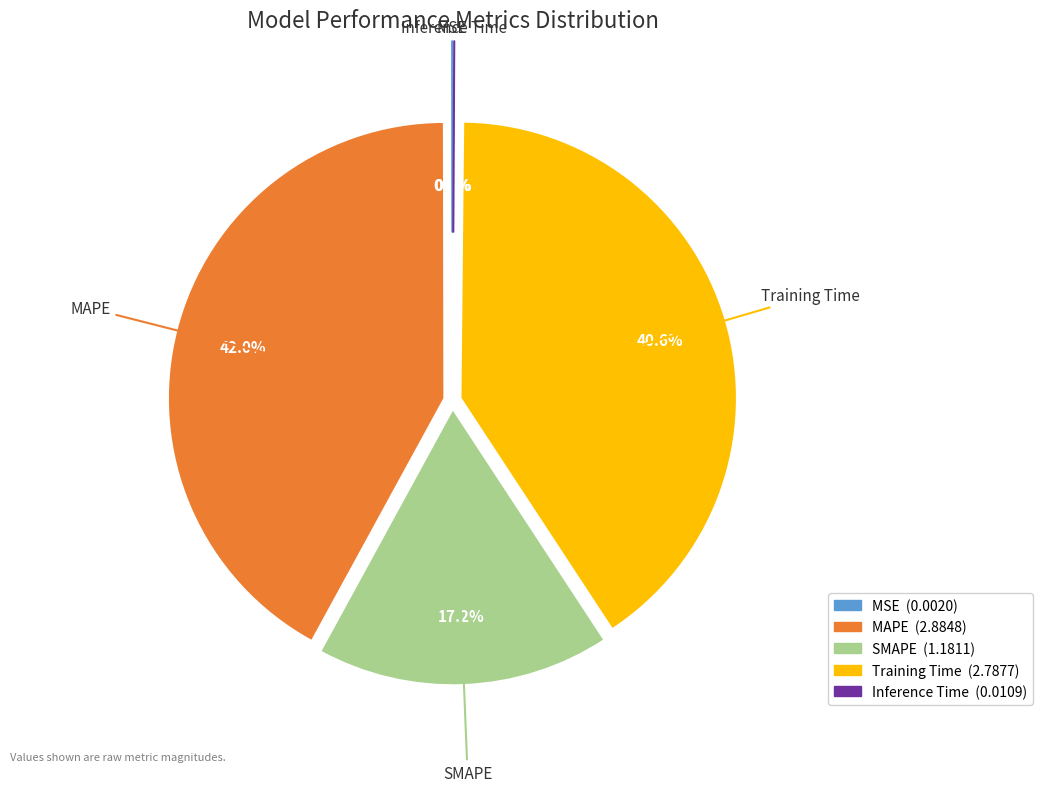

What percentage do MAPE and Training Time together represent?

82.6%